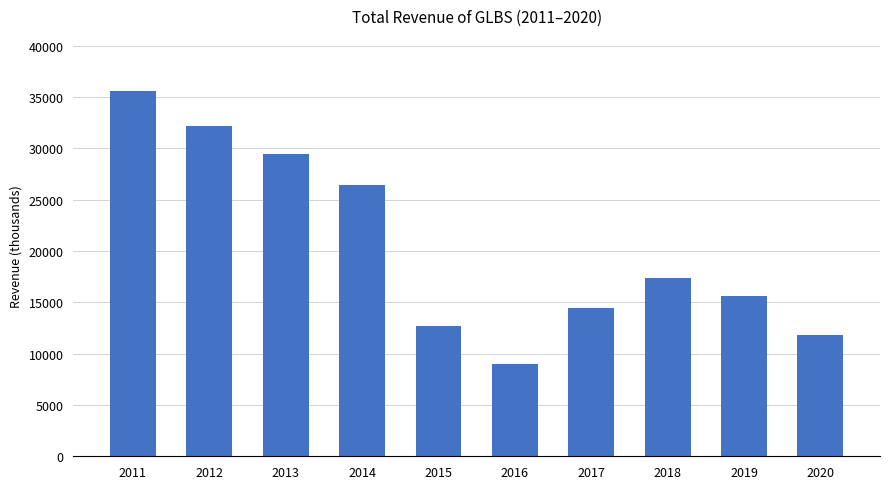

What is the sum of all values?

204500